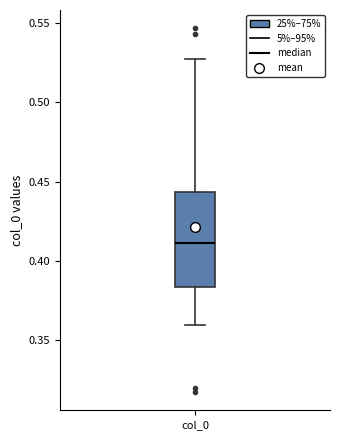

Where is the lower edge of the box for col_0 on the y-axis? The values are not printed on the chart, so give them approximately, as read against the axis.

0.385